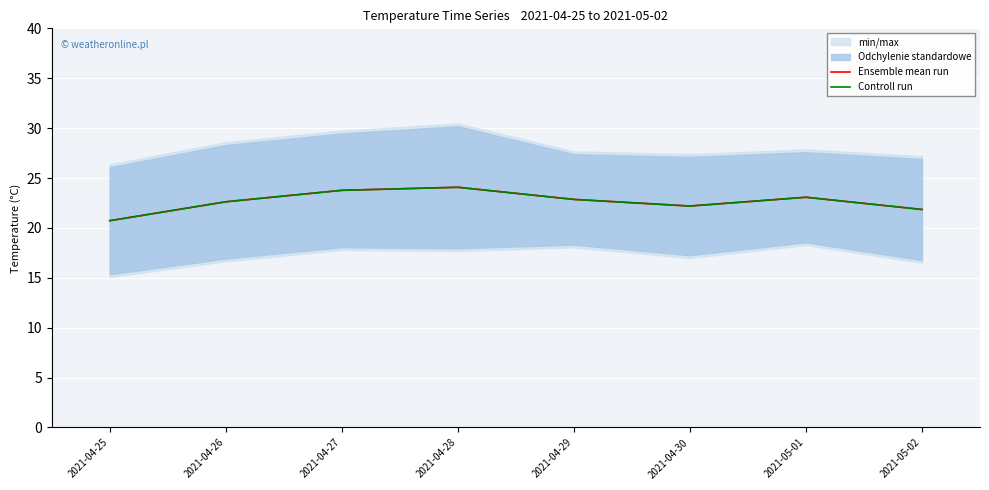

Which category has the highest value in the Ensemble mean run series?

2021-04-28